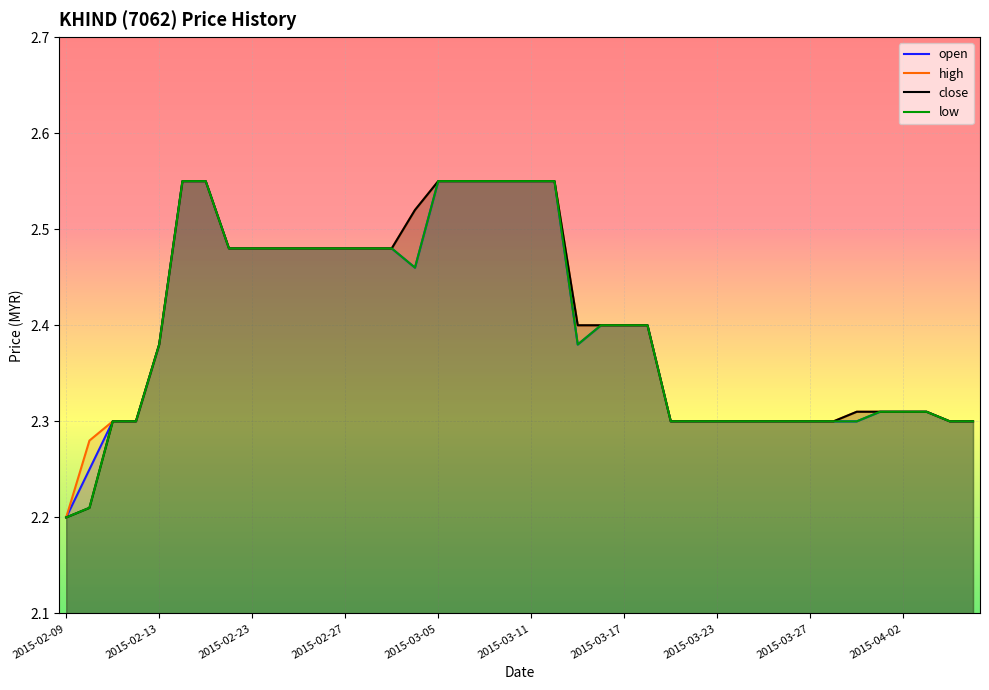

What is the sum of the high values at 23 and 27?

4.7